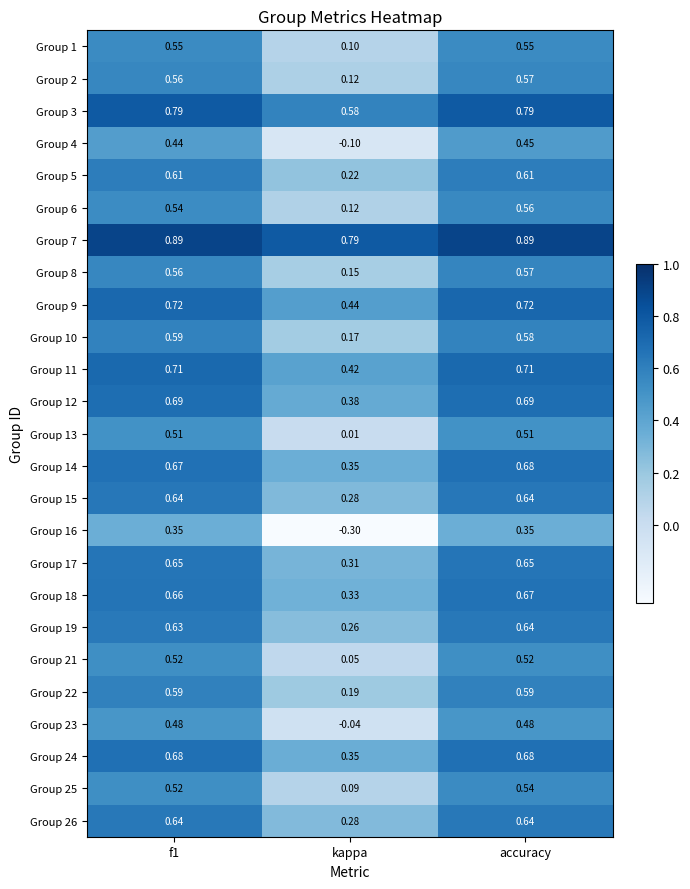

At which label is Group 21 closest to 0?

kappa